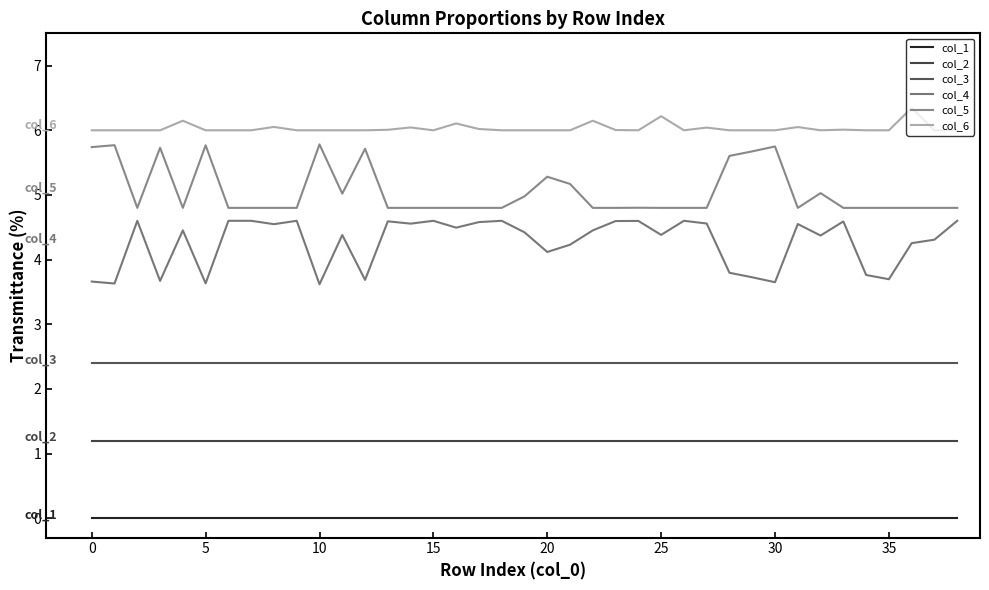

Does the chart display data point markers on the line(s)?

No